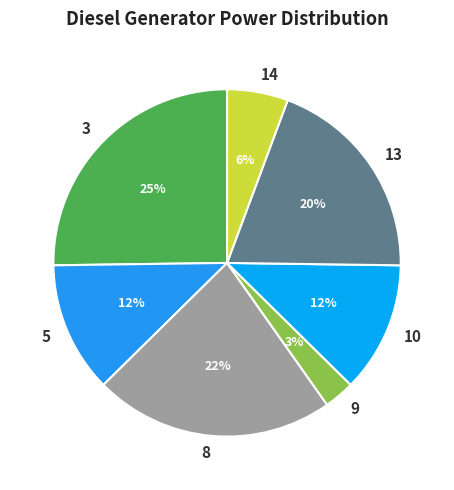

To the nearest percent, what is the difference between the largest and smallest slice percentages?

22%